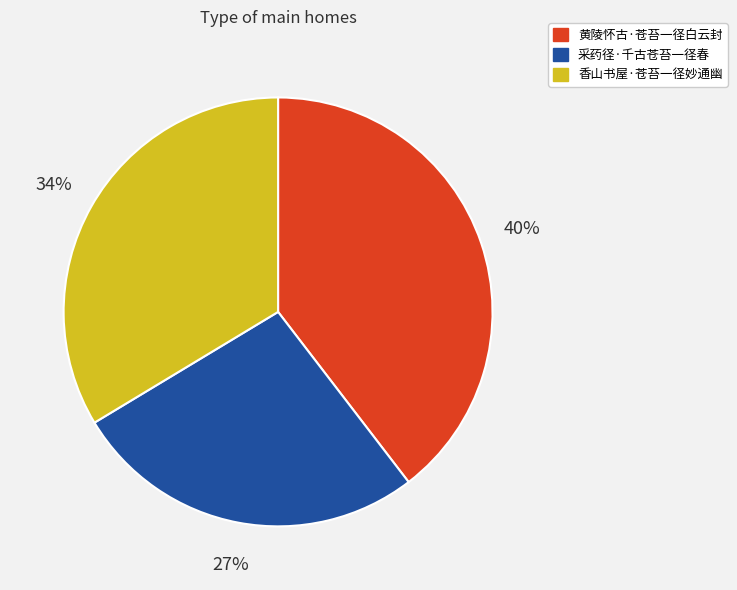

To the nearest percent, what percentage of the pie is 采药径·千古苍苔一径春?

27%